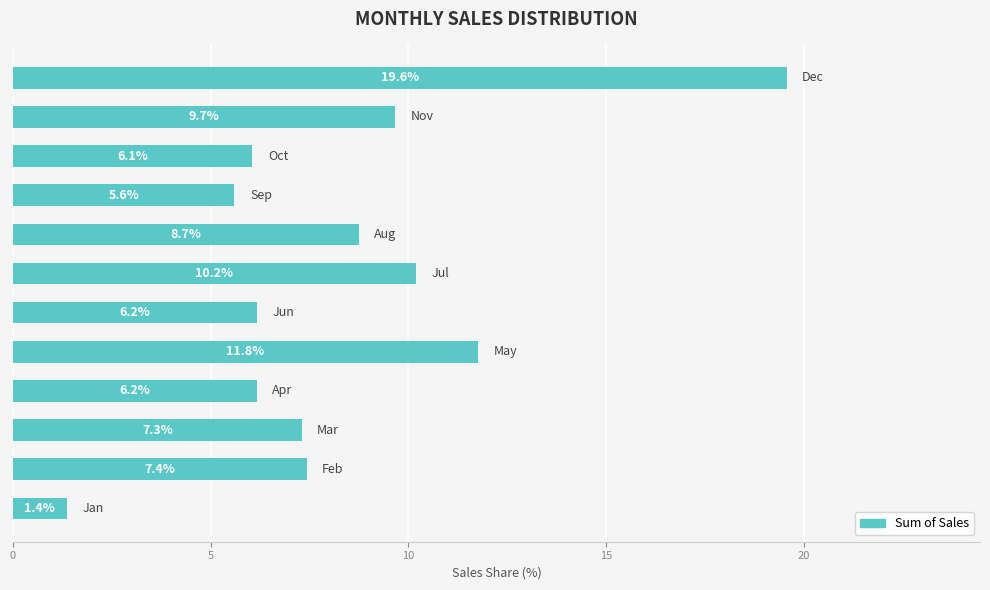

Is it true that the value at Mar is 5.0?

False